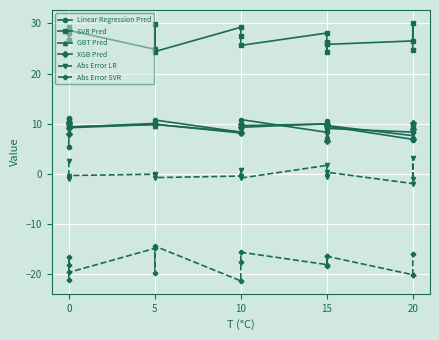

True or false: Linear Regression Pred has a value of 8.3 at 15.

True